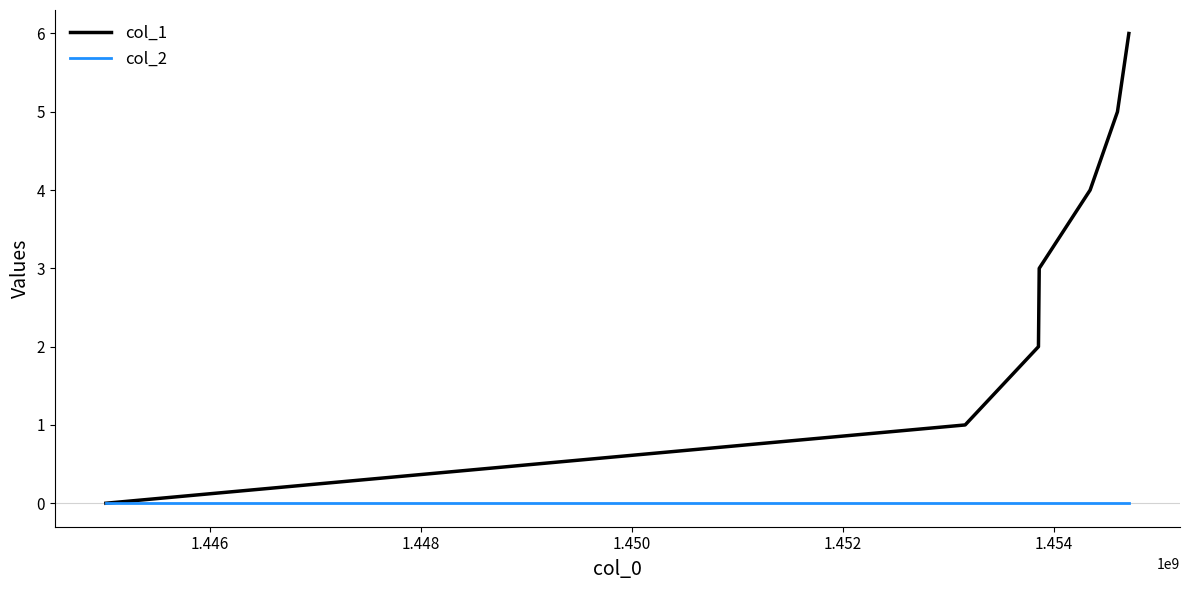

Which series has the largest total across all categories?

col_1